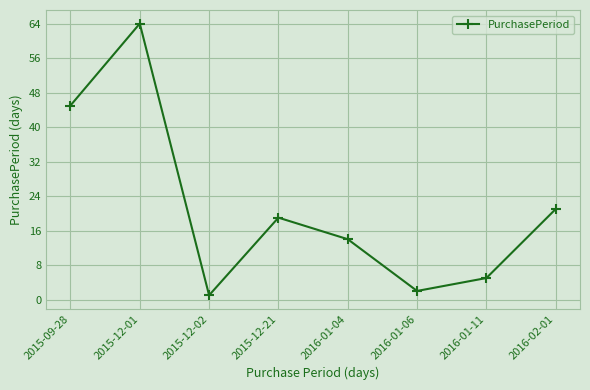

Rank the categories by value from lowest to highest.

2015-12-02, 2016-01-06, 2016-01-11, 2016-01-04, 2015-12-21, 2016-02-01, 2015-09-28, 2015-12-01